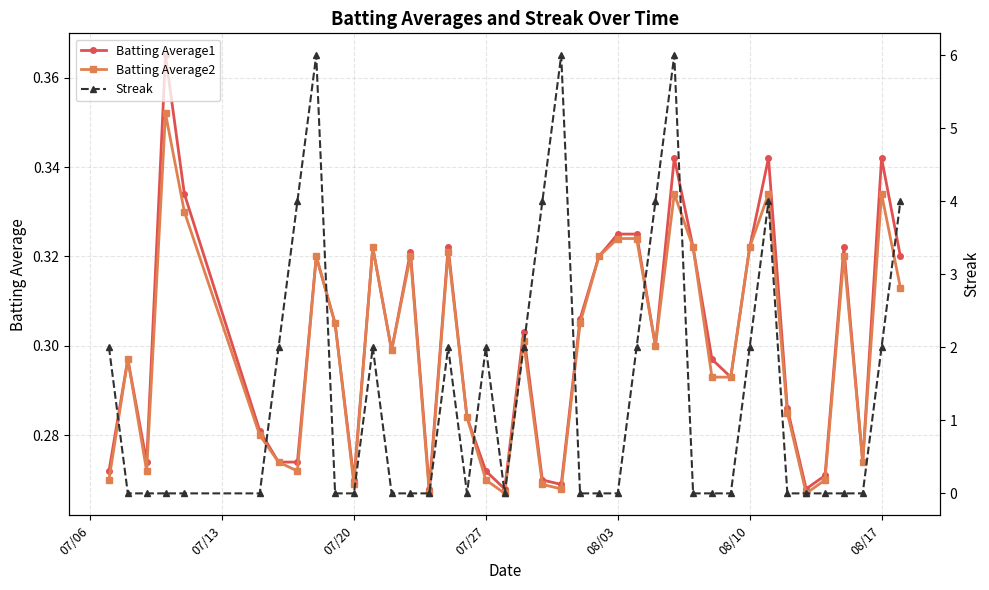

True or false: Batting Average1 has more than 2 interior local peaks.

True